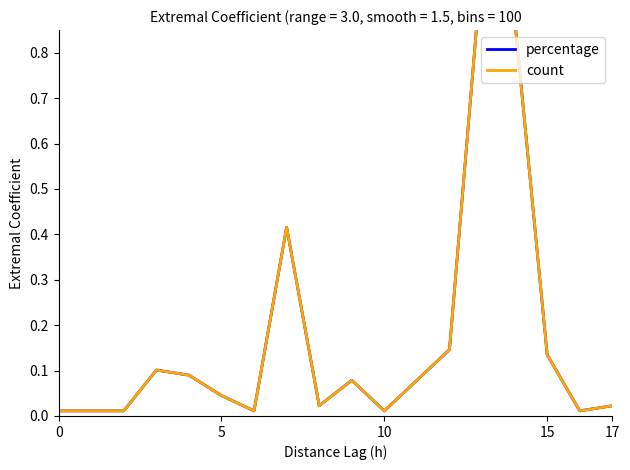

True or false: percentage and count intersect in this chart.

False